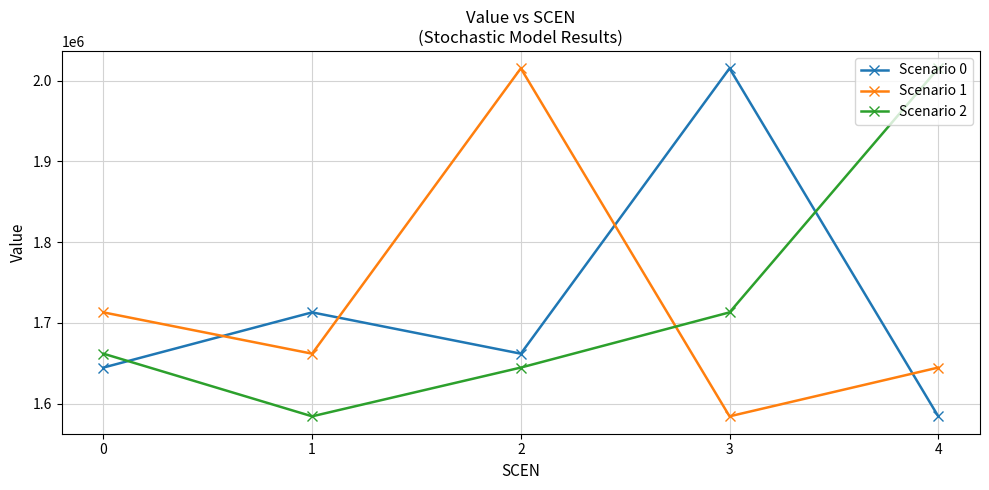

What is the maximum value shown in the chart?

2015146.8